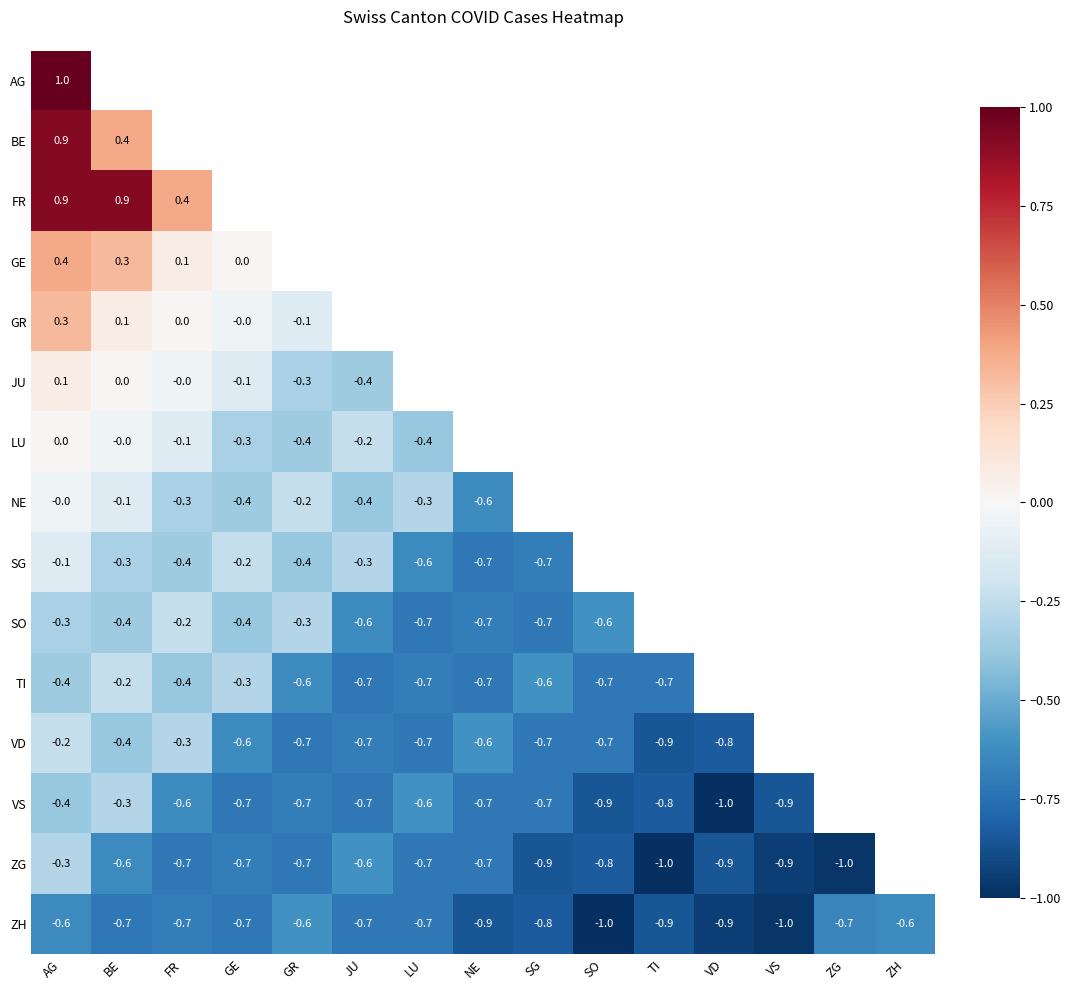

Is it true that ZG equals -0.9 at SG?

True